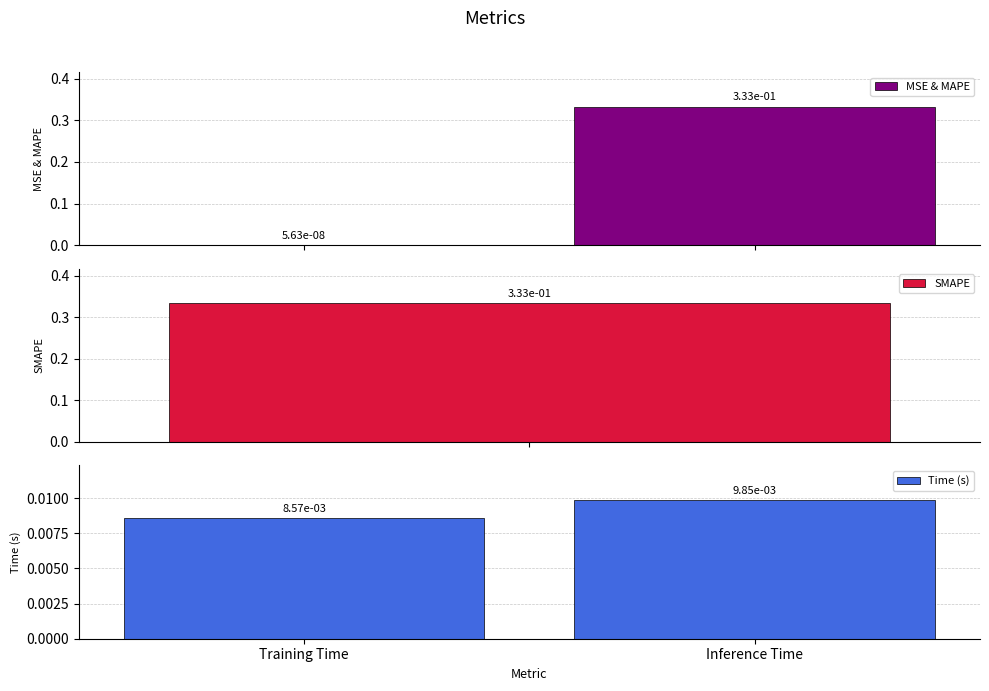

At Inference Time, list the series in order from largest to smallest.

MSE & MAPE, Time (s)